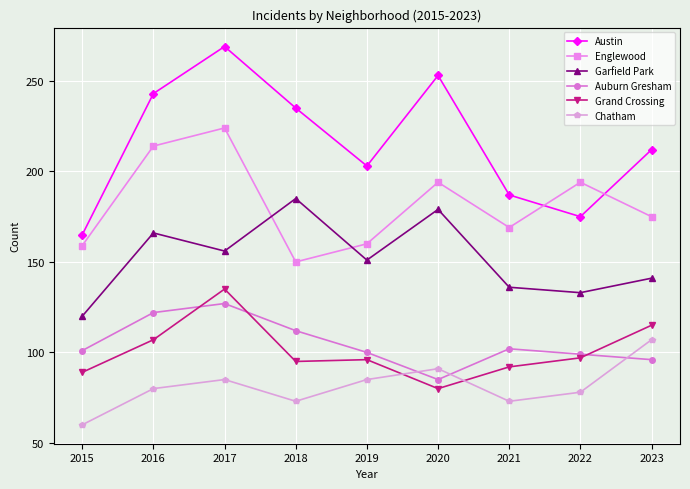

What value does the Auburn Gresham series have at 2017, to the nearest 10?

130